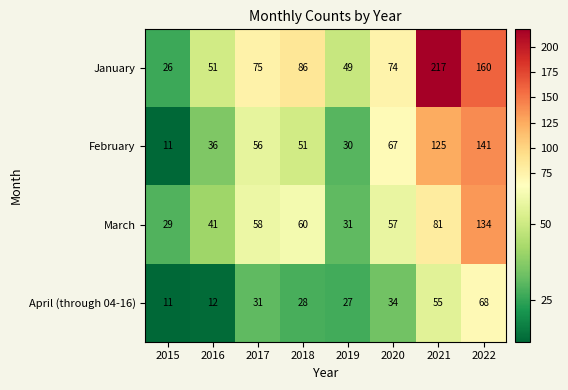

What is the difference between the highest and lowest values at 2017?

44